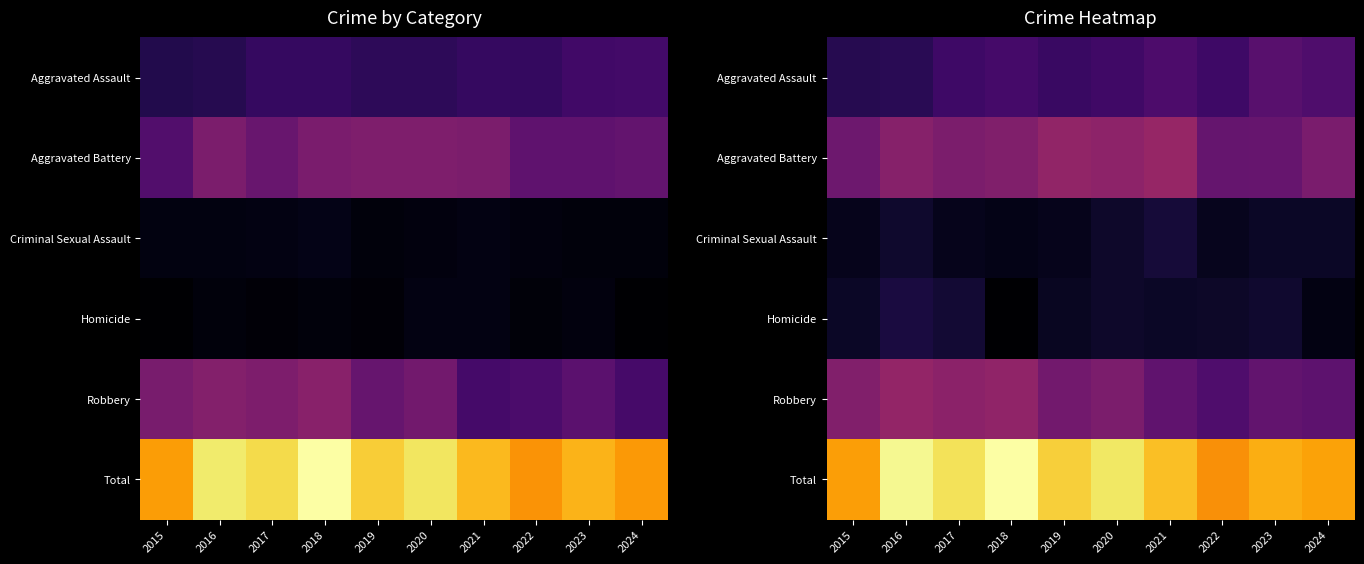

How many data points does each series have?

10